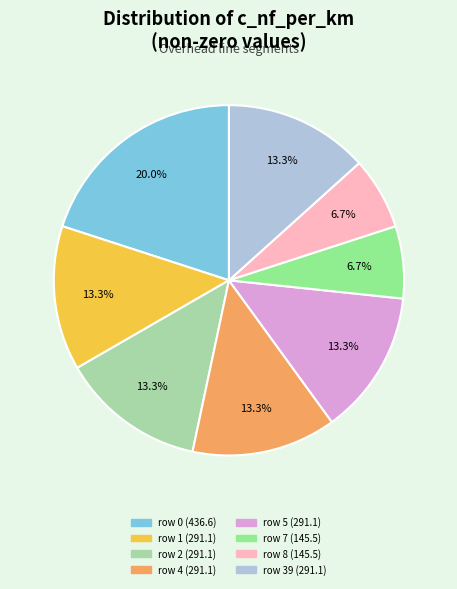

Is it true that row 5 is 22% of the pie?

False